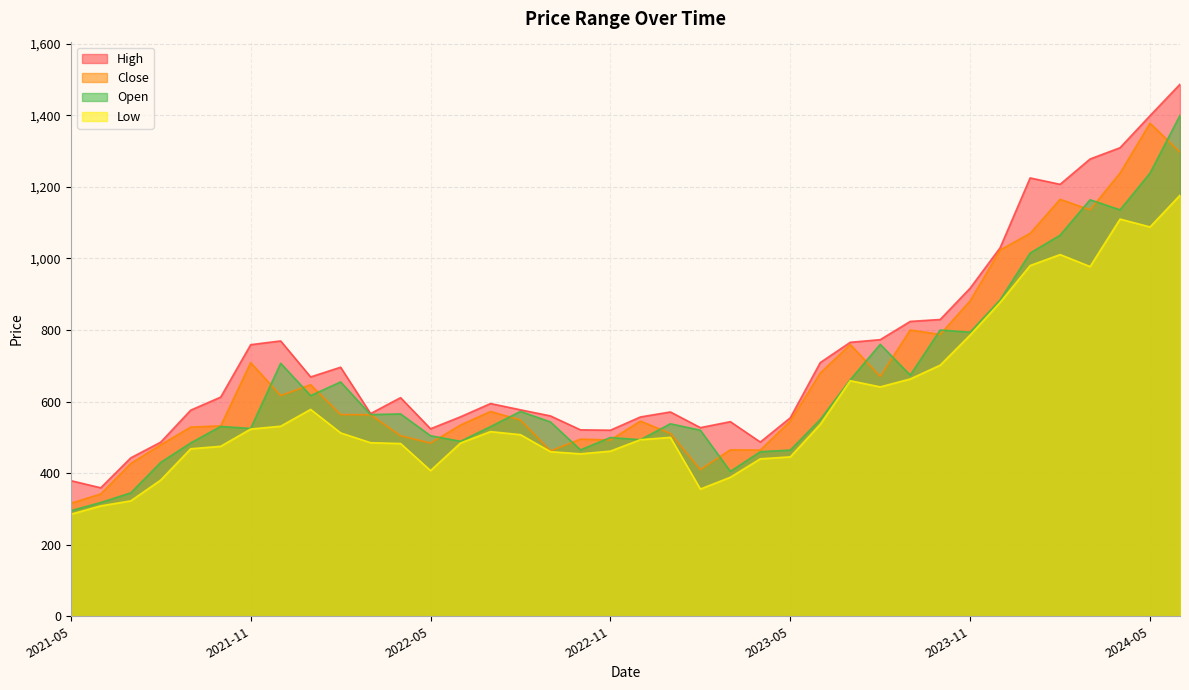

What is the difference between the maximum and minimum values in the Low series?

891.6